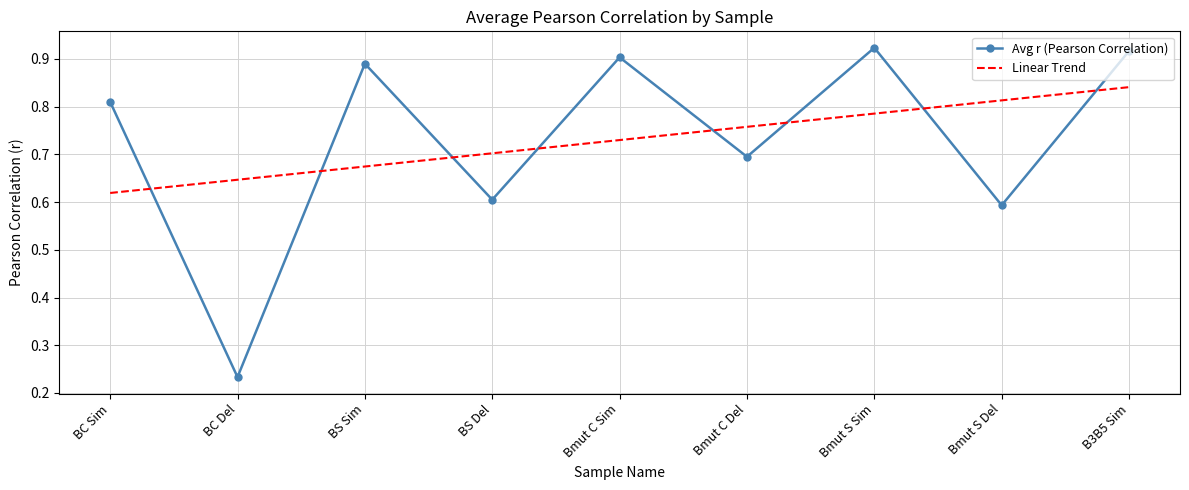

The value of Avg r (Pearson Correlation) at BS Del is 0.2. True or false?

False